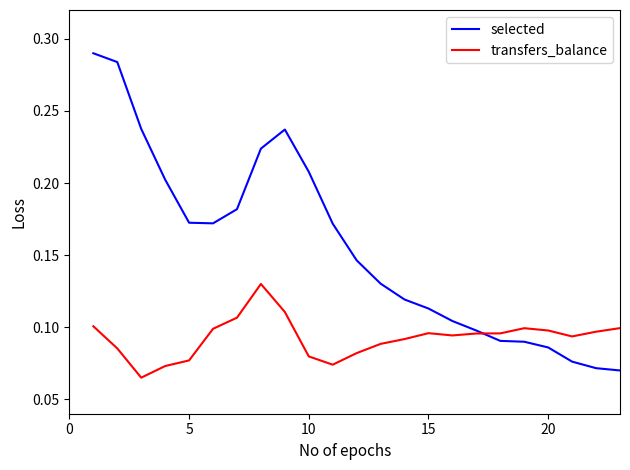

List the series in order of their peak value, highest first.

selected, transfers_balance